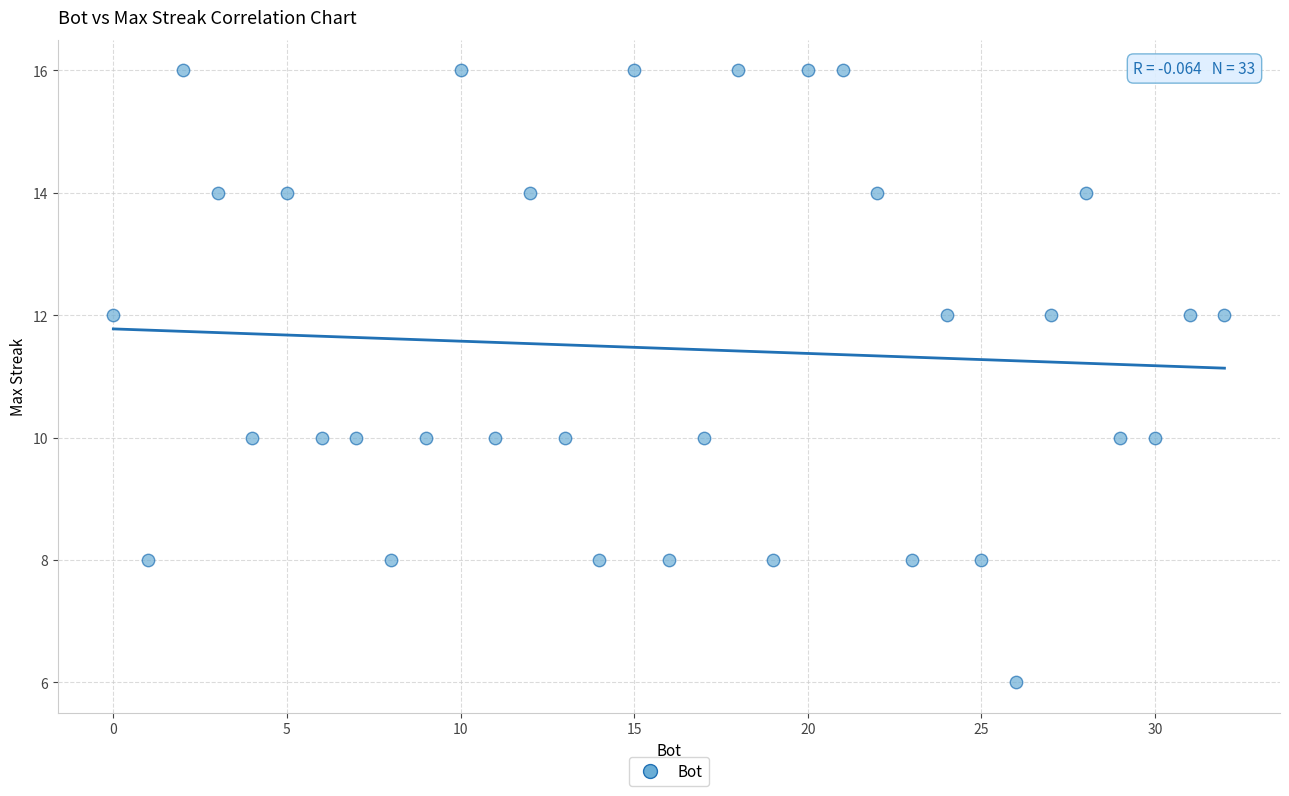

What is the range of Y values (max minus min)?

10